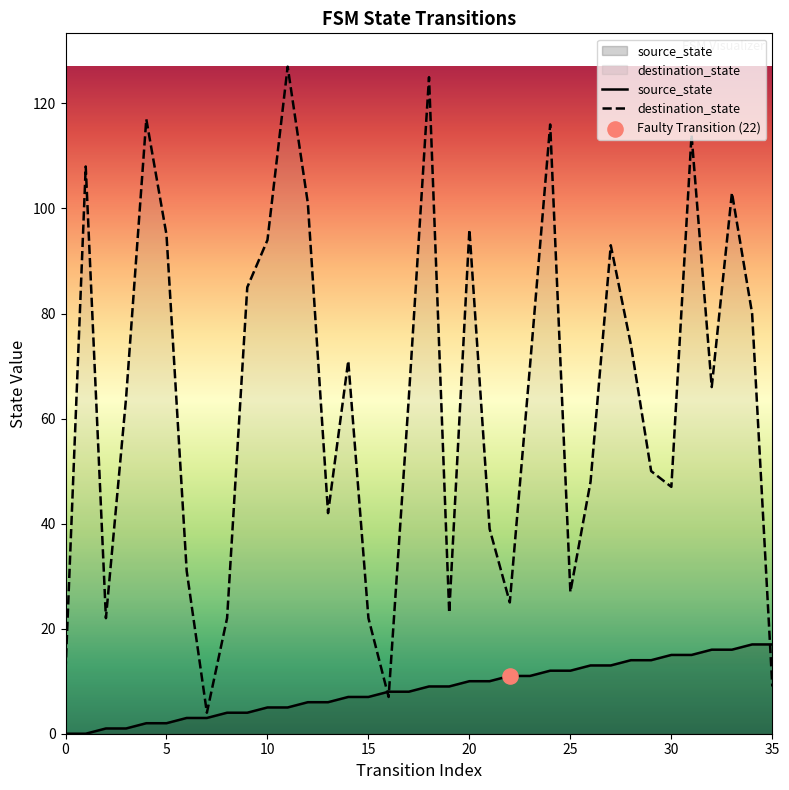

Which series has the largest total across all categories?

destination_state